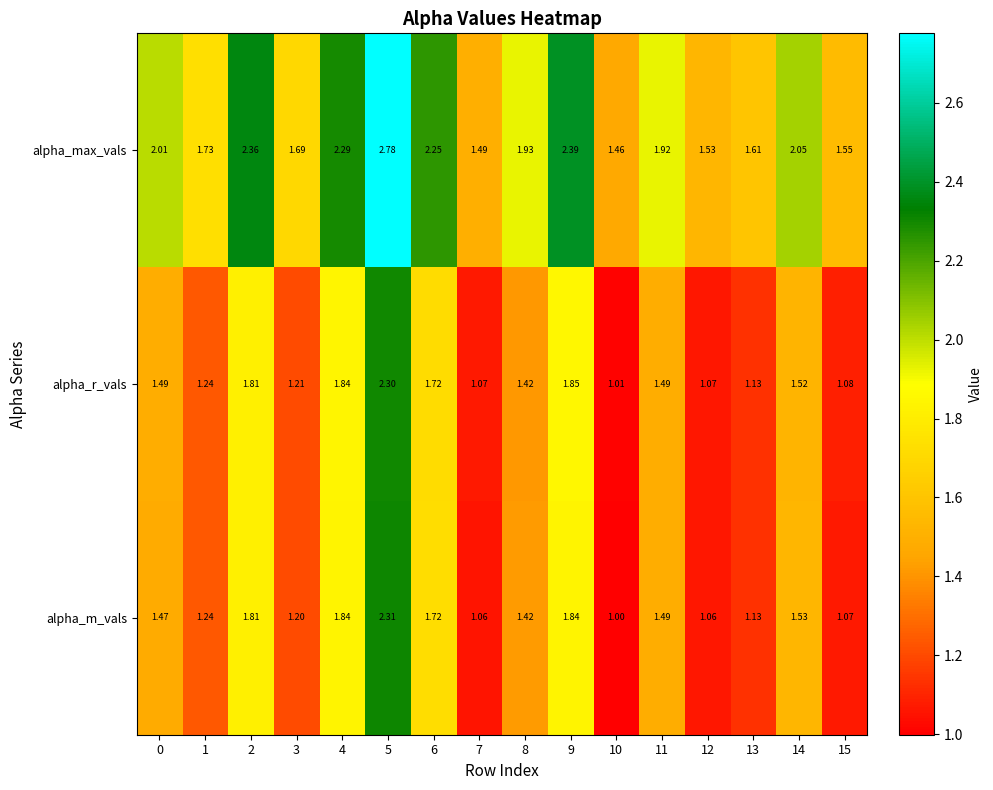

At how many categories does at least one series exceed 1?

16